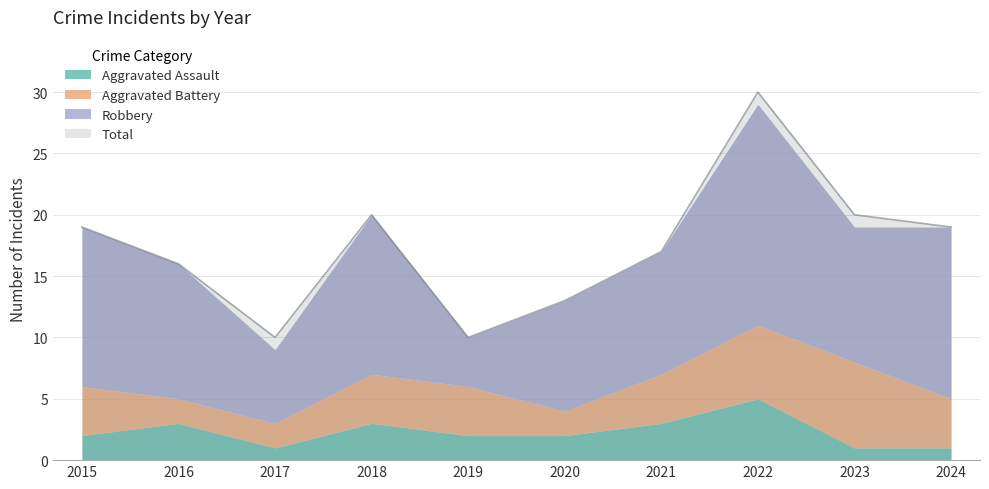

How many interior local valleys does the Total series have?

2